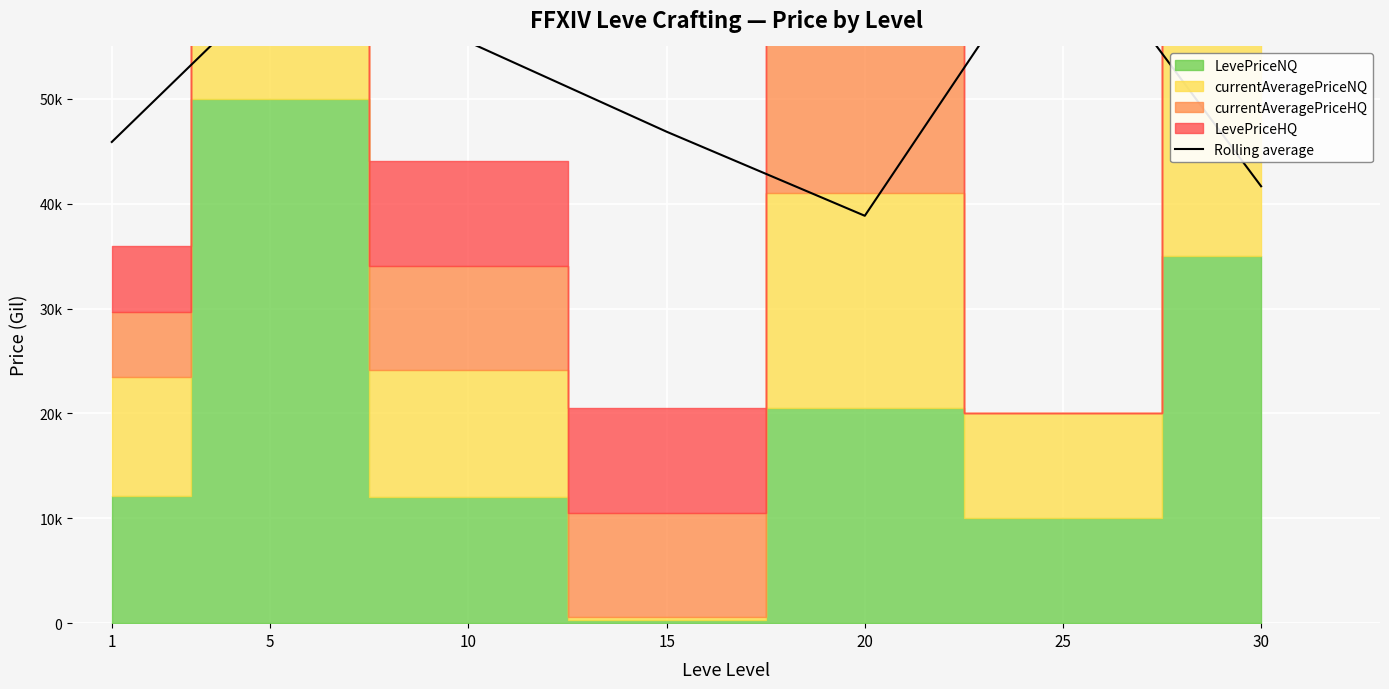

What is the minimum value shown in the chart?

38850.9